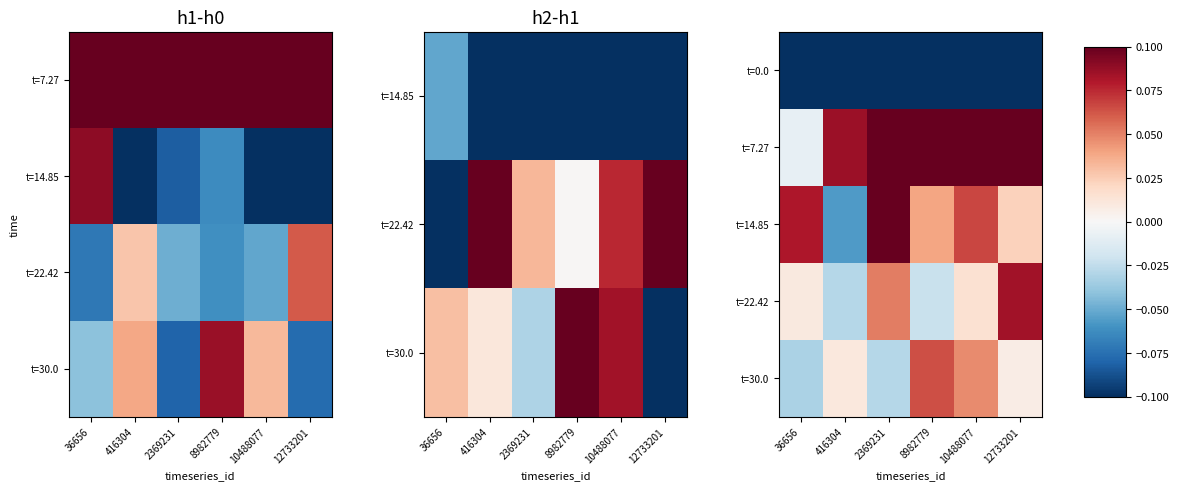

Rank the categories by t=30.0 value from lowest to highest.

36656, 2369231, 12733201, 416304, 10488077, 8982779